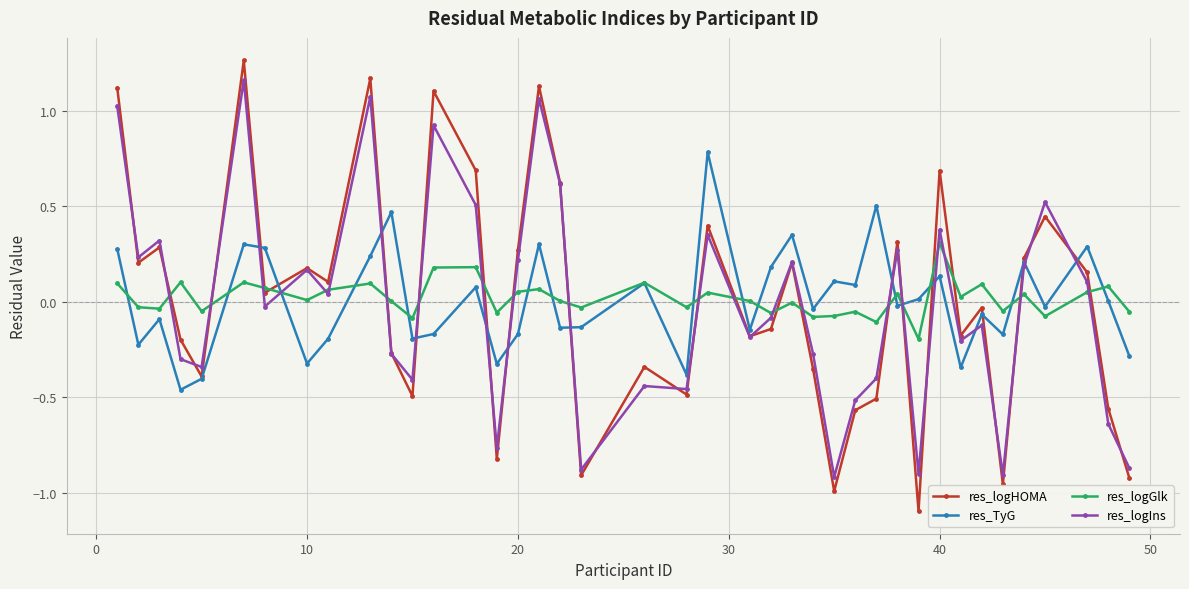

Count the number of data series in this chart.

4